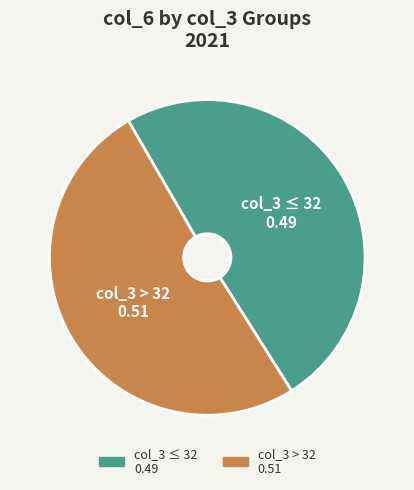

Does any single category account for the majority?

Yes